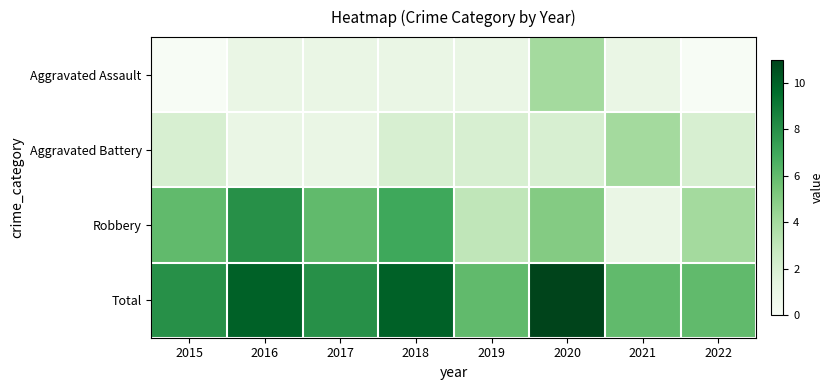

Which series changed the most between 2016 and 2019?

Robbery